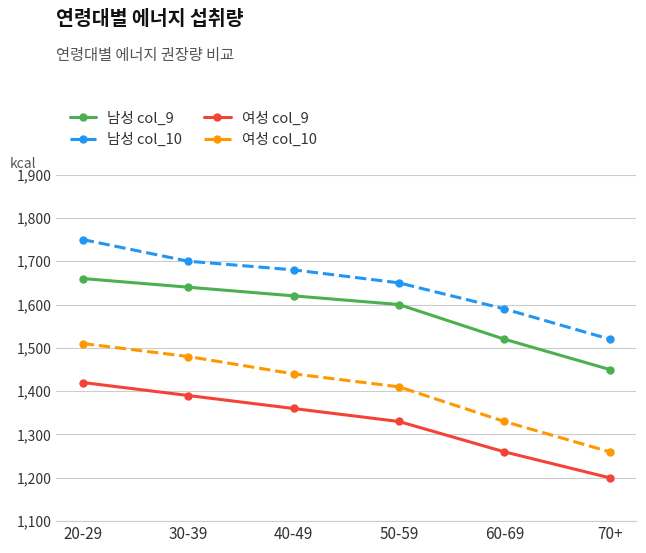

True or false: 남성 col_10 and 여성 col_10 intersect in this chart.

False